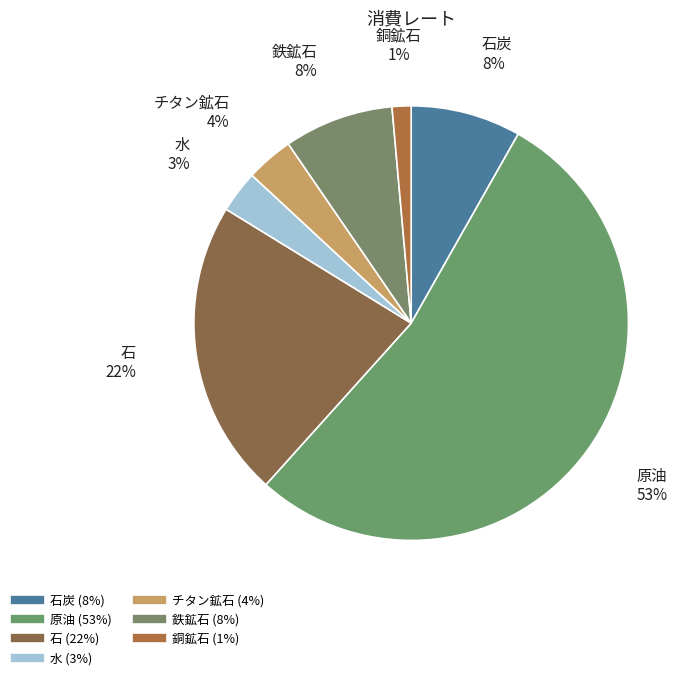

How many slices are in this pie chart?

7